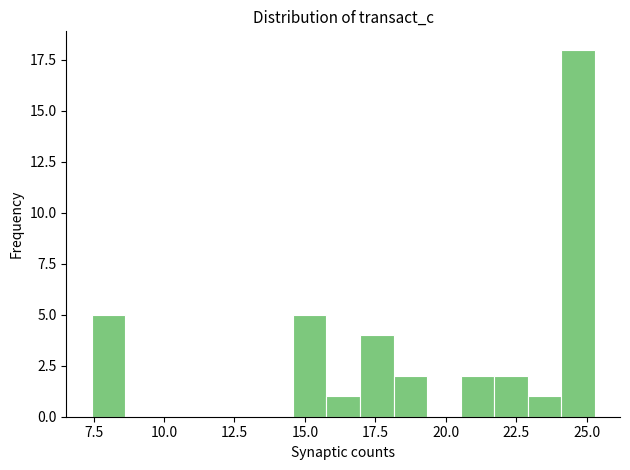

Around what value on the x-axis is the tallest bar? Give the approximate position of its centre, as read against the axis.

24.5